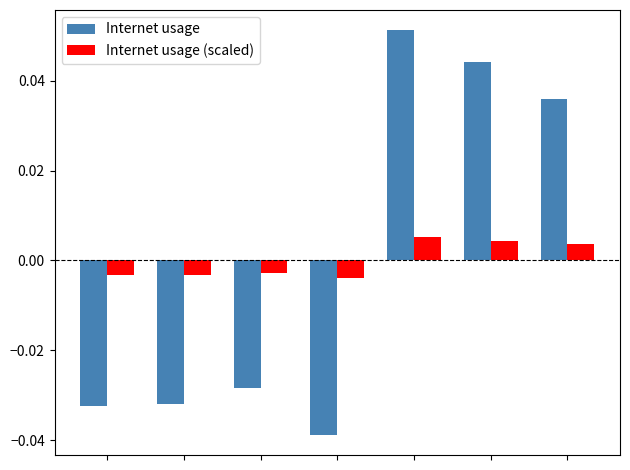

At how many categories does at least one series exceed 0?

3